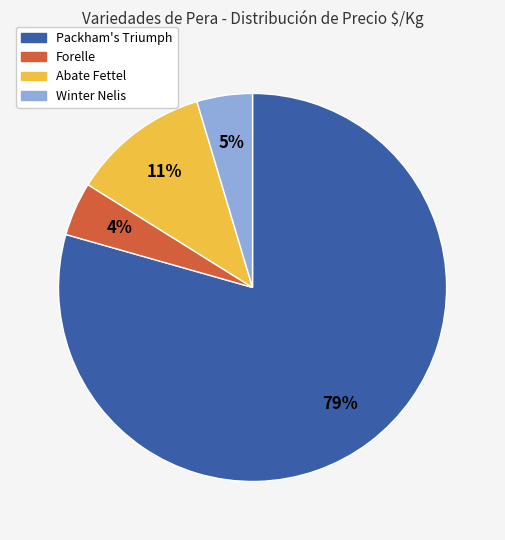

Does Packham's Triumph account for over 50% of the chart?

Yes